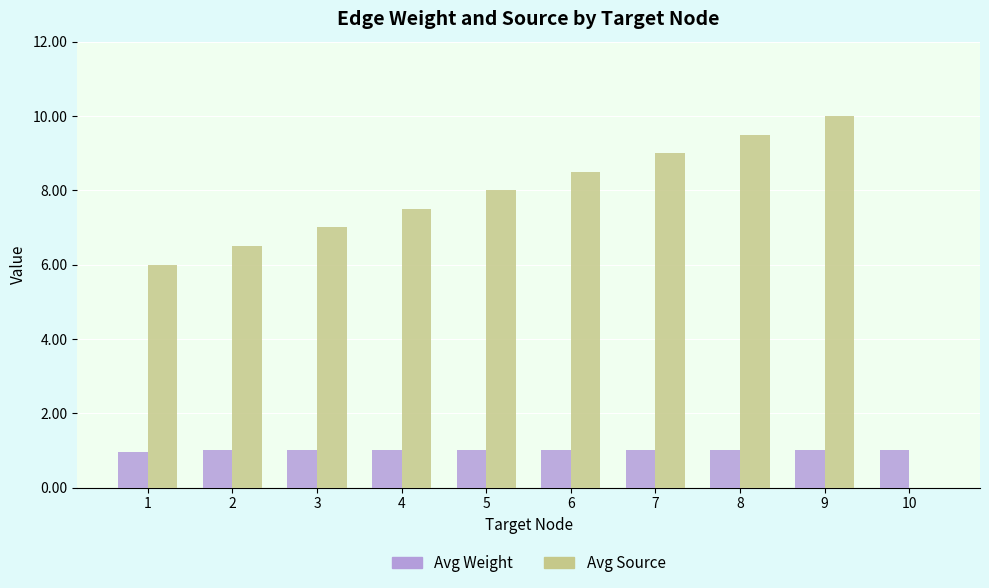

Which series has the largest total across all categories?

Avg Source